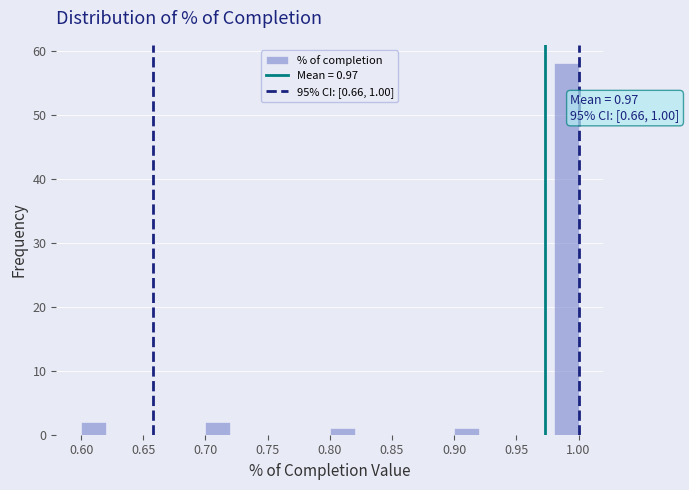

Over which range of the x-axis is the bar tallest?

0.98 to 1.00